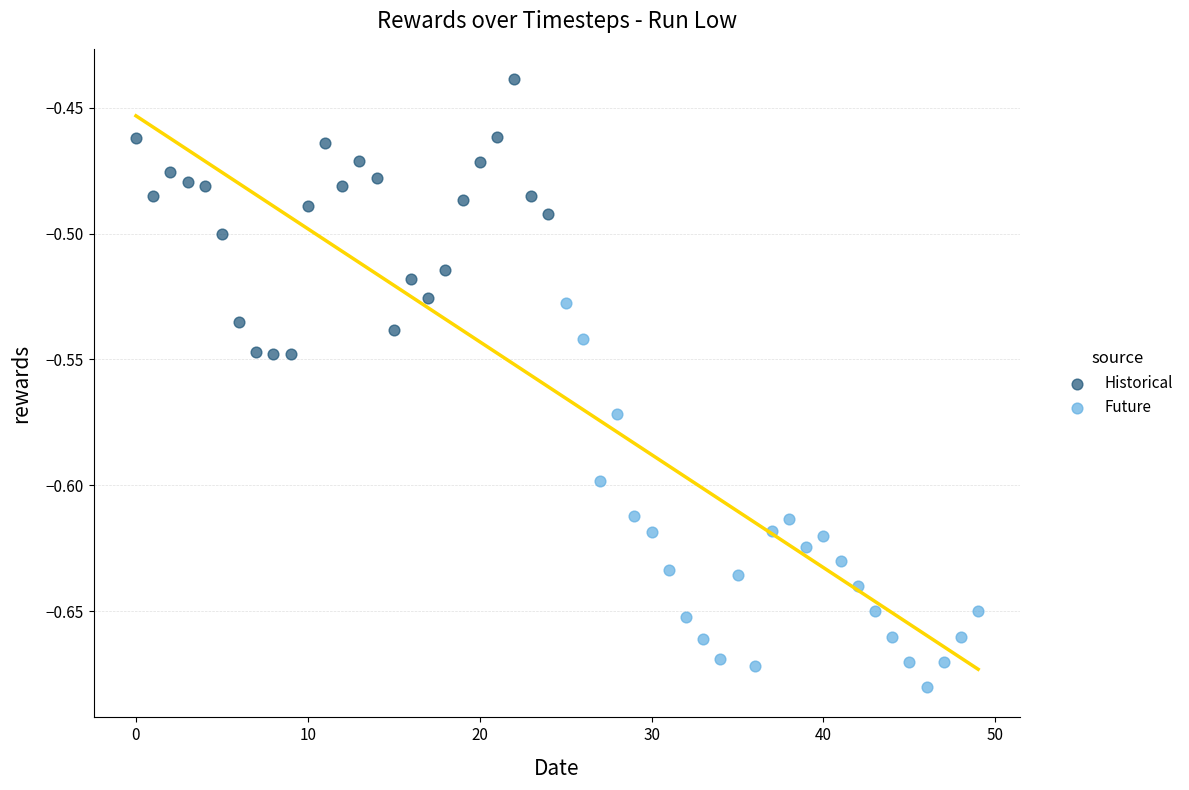

Which series reaches the minimum Y coordinate?

Future